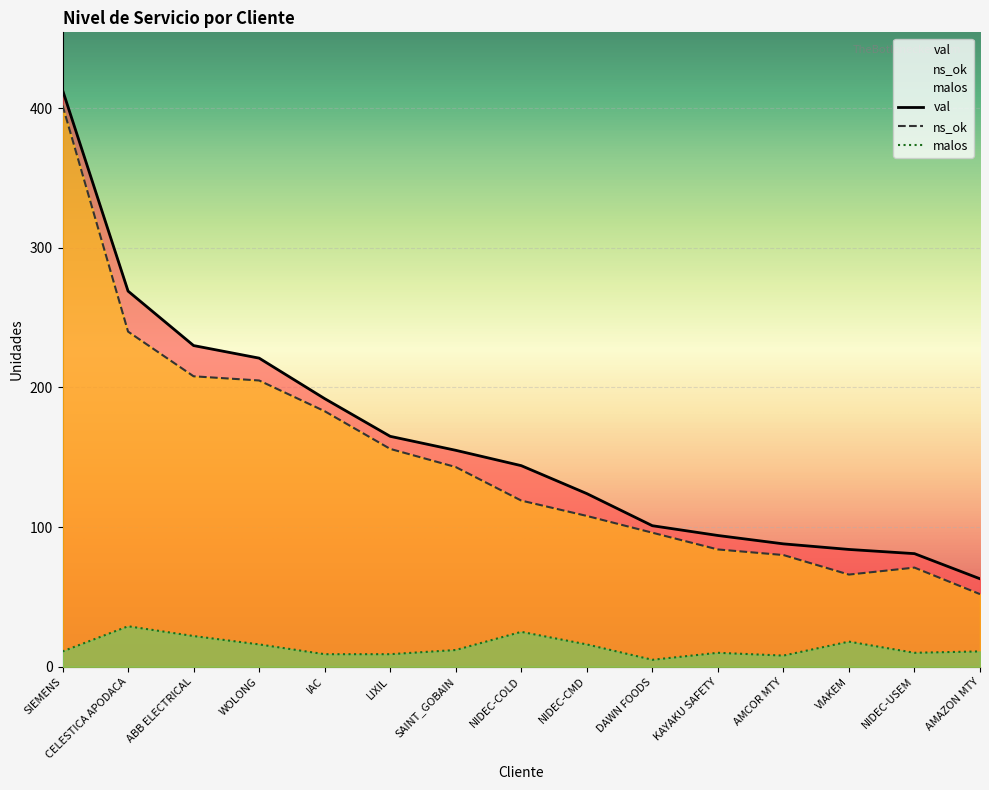

Is the value of ns_ok at CELESTICA APODACA greater than the value of malos at SIEMENS?

Yes